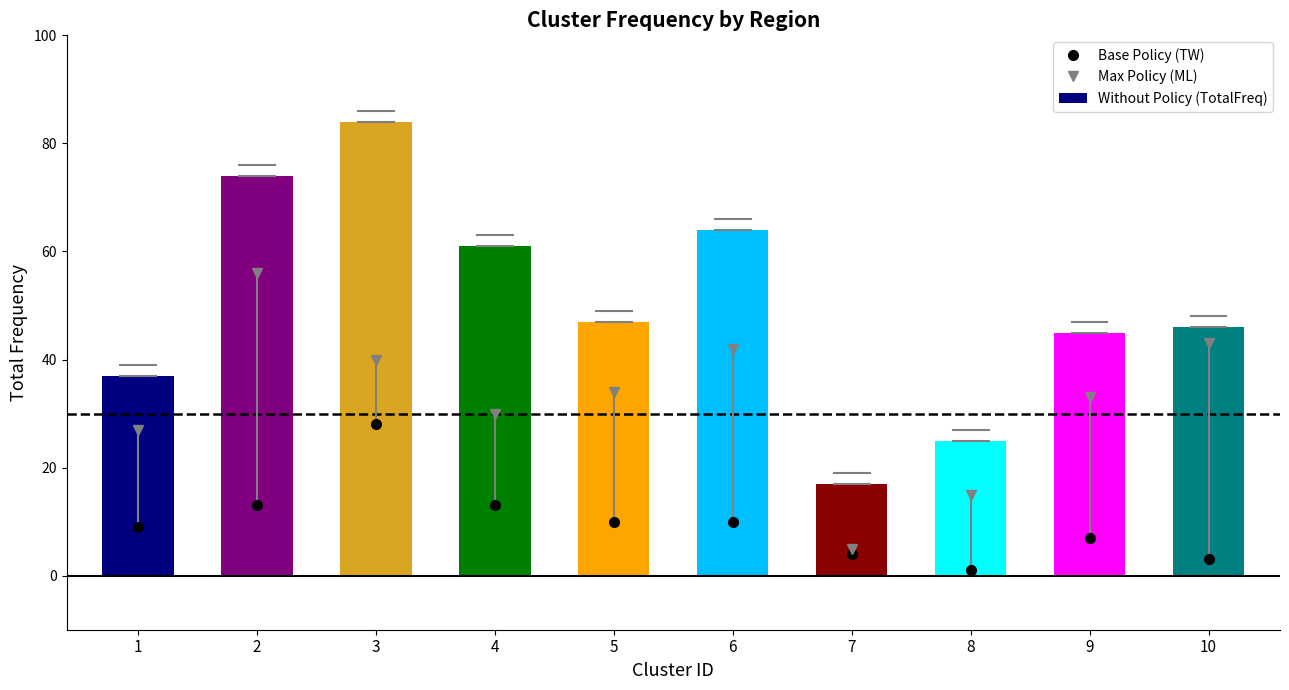

List the labels in order of value, smallest first.

7, 8, 1, 9, 10, 5, 4, 6, 2, 3